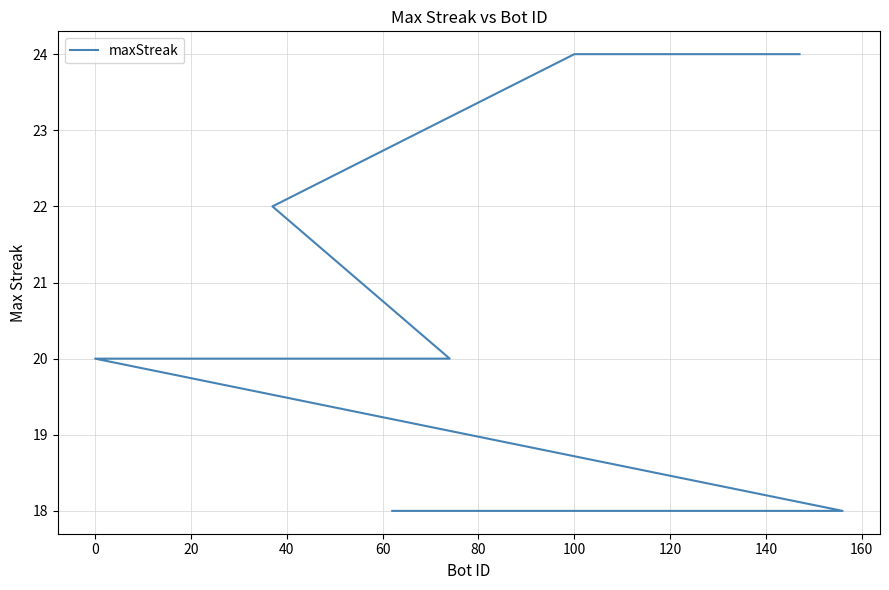

Is it true that the value at 15 is 7?

False